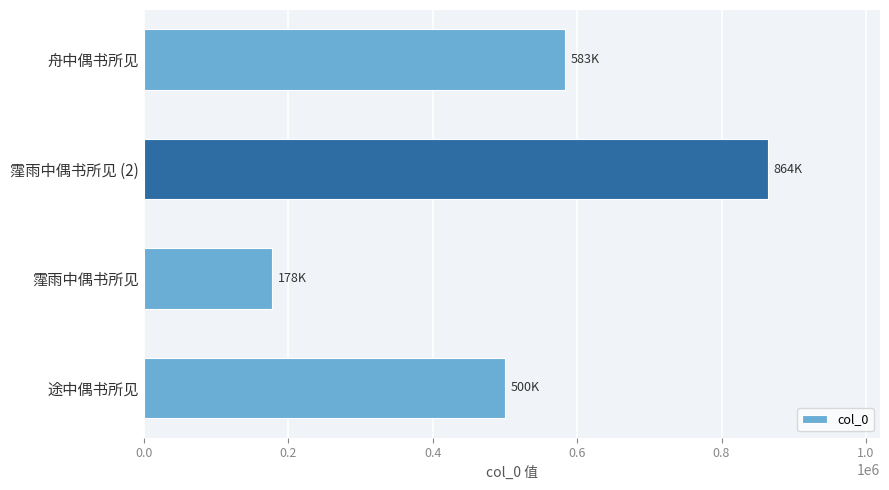

Which label corresponds to the smallest value in the chart?

霪雨中偶书所见